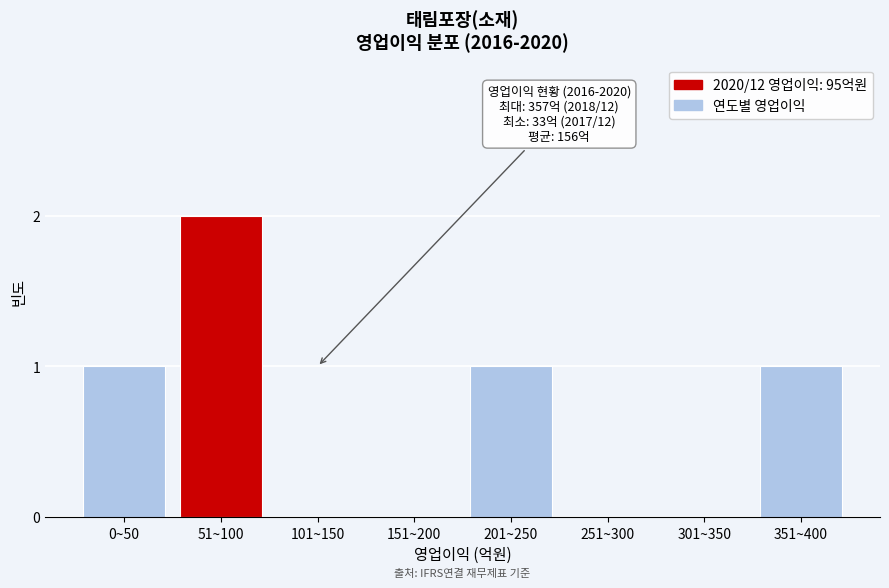

Reading right to left, transcribe all the data shown in this chart.

351~400=1	301~350=0	251~300=0	201~250=1	151~200=0	101~150=0	51~100=2	0~50=1